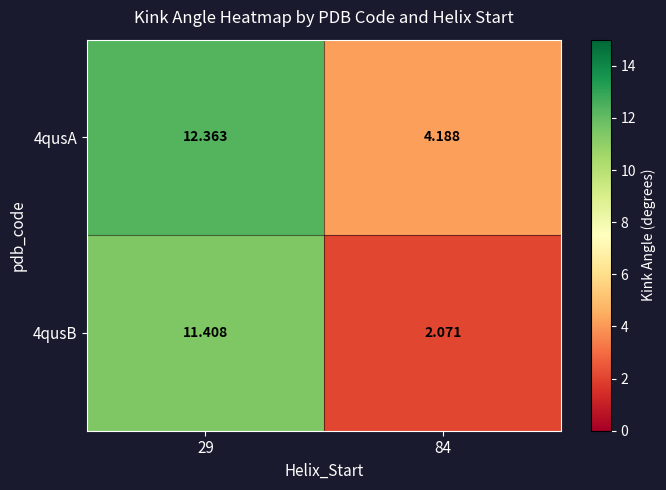

Is the value of 4qusA at 84 greater than the value of 4qusB at 84?

Yes